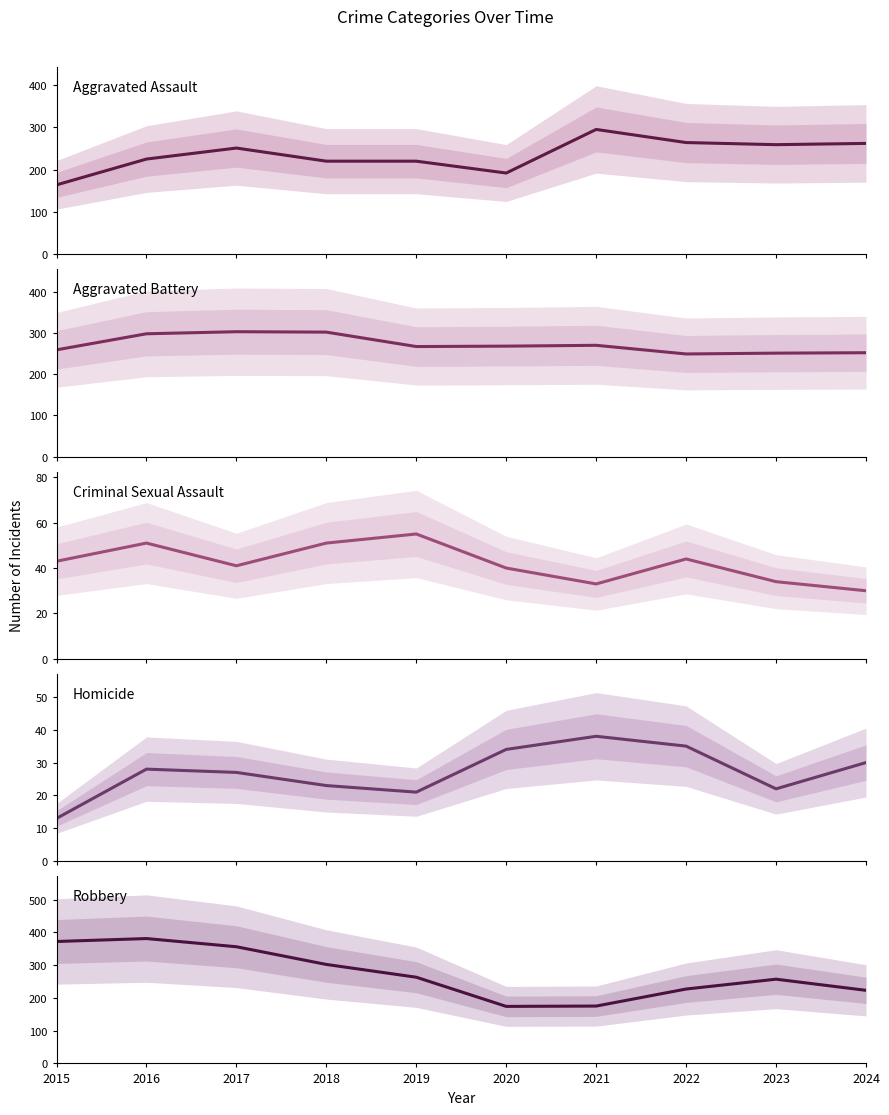

What is the minimum value shown in the chart?

13